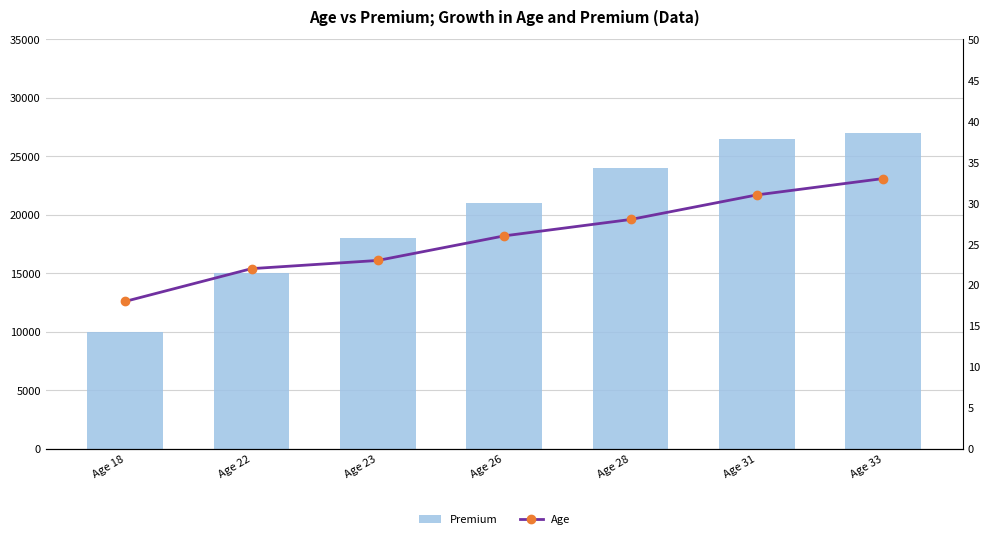

Where is Age nearest to the value 25?

Age 26